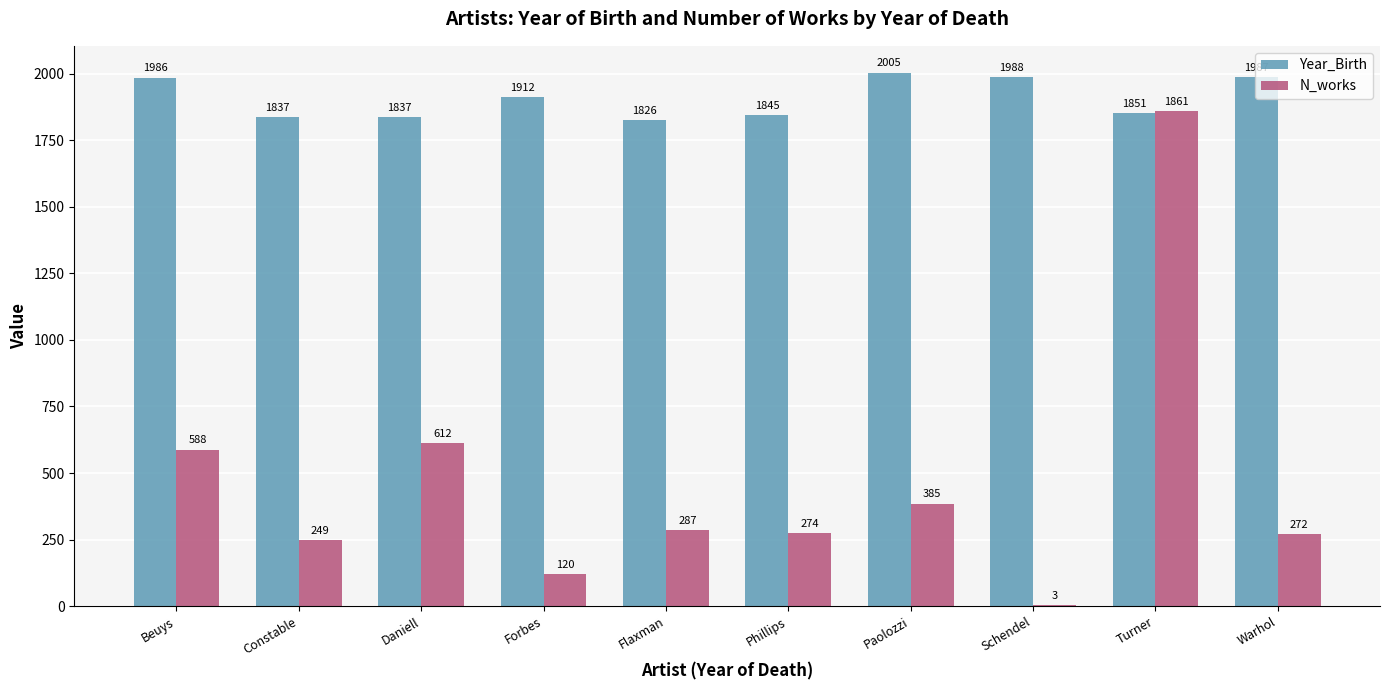

Is the value of Year_Birth at Paolozzi greater than the value of N_works at Warhol?

Yes